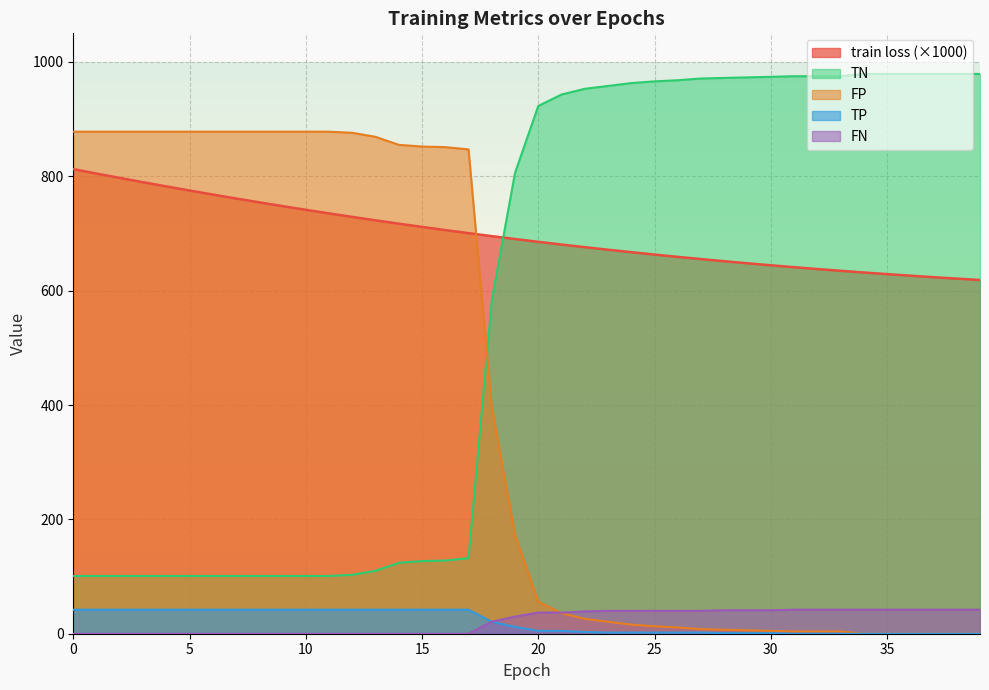

Reading left to right, list all the values displayed in this chart.

train loss: 0=812.5	1=804.8	2=797.1	3=789.7	4=782.3	5=775.1	6=768.1	7=761.2	8=754.4	9=747.8	10=741.4	11=735.1	12=728.9	13=723.0	14=717.1	15=711.5	16=705.9	17=700.6	18=695.3	19=690.3	20=685.4	21=680.6	22=676.0	23=671.6	24=667.3	25=663.1	26=659.1	27=655.2	28=651.4	29=647.8	30=644.4	31=641.0	32=637.8	33=634.7	34=631.7	35=628.9	36=626.2	37=623.5	38=621.0	39=618.6
TP: 0=42.0	1=42.0	2=42.0	3=42.0	4=42.0	5=42.0	6=42.0	7=42.0	8=42.0	9=42.0	10=42.0	11=42.0	12=42.0	13=42.0	14=42.0	15=42.0	16=42.0	17=42.0	18=21.0	19=12.0	20=5.0	21=5.0	22=3.0	23=2.0	24=2.0	25=2.0	26=2.0	27=2.0	28=1.0	29=1.0	30=1.0	31=0.0	32=0.0	33=0.0	34=0.0	35=0.0	36=0.0	37=0.0	38=0.0	39=0.0
TN: 0=101.0	1=101.0	2=101.0	3=101.0	4=101.0	5=101.0	6=101.0	7=101.0	8=101.0	9=101.0	10=101.0	11=101.0	12=103.0	13=110.0	14=124.0	15=127.0	16=128.0	17=132.0	18=583.0	19=806.0	20=923.0	21=943.0	22=953.0	23=958.0	24=963.0	25=966.0	26=968.0	27=971.0	28=972.0	29=973.0	30=974.0	31=975.0	32=975.0	33=975.0	34=979.0	35=979.0	36=979.0	37=979.0	38=979.0	39=979.0
FP: 0=878.0	1=878.0	2=878.0	3=878.0	4=878.0	5=878.0	6=878.0	7=878.0	8=878.0	9=878.0	10=878.0	11=878.0	12=876.0	13=869.0	14=855.0	15=852.0	16=851.0	17=847.0	18=396.0	19=173.0	20=56.0	21=36.0	22=26.0	23=21.0	24=16.0	25=13.0	26=11.0	27=8.0	28=7.0	29=6.0	30=5.0	31=4.0	32=4.0	33=4.0	34=0.0	35=0.0	36=0.0	37=0.0	38=0.0	39=0.0
FN: 0=0.0	1=0.0	2=0.0	3=0.0	4=0.0	5=0.0	6=0.0	7=0.0	8=0.0	9=0.0	10=0.0	11=0.0	12=0.0	13=0.0	14=0.0	15=0.0	16=0.0	17=0.0	18=21.0	19=30.0	20=37.0	21=37.0	22=39.0	23=40.0	24=40.0	25=40.0	26=40.0	27=40.0	28=41.0	29=41.0	30=41.0	31=42.0	32=42.0	33=42.0	34=42.0	35=42.0	36=42.0	37=42.0	38=42.0	39=42.0